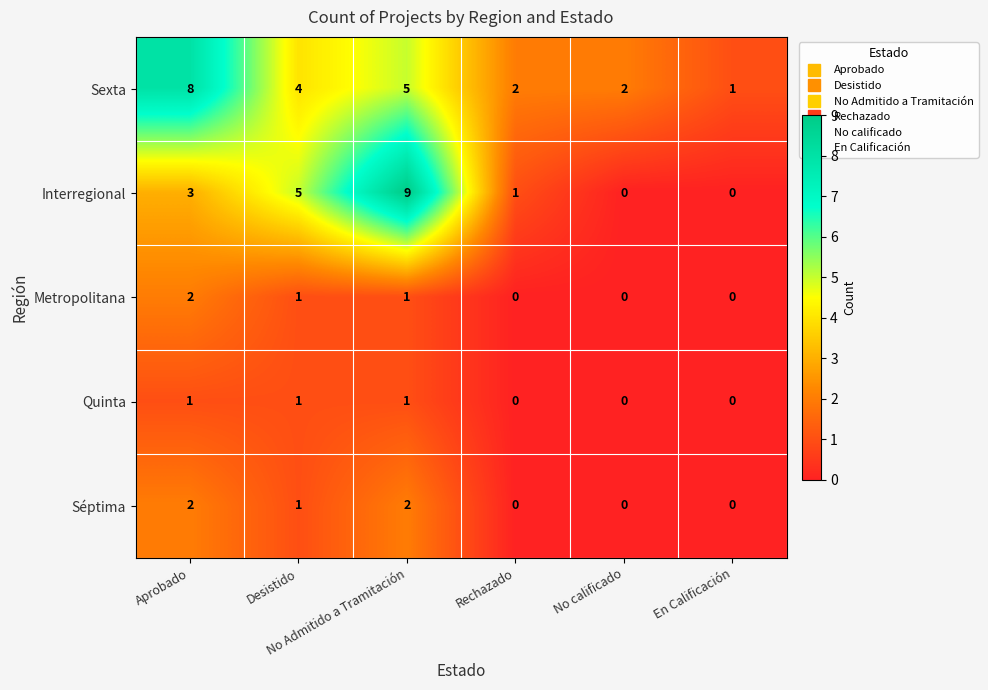

Count the number of data series in this chart.

5